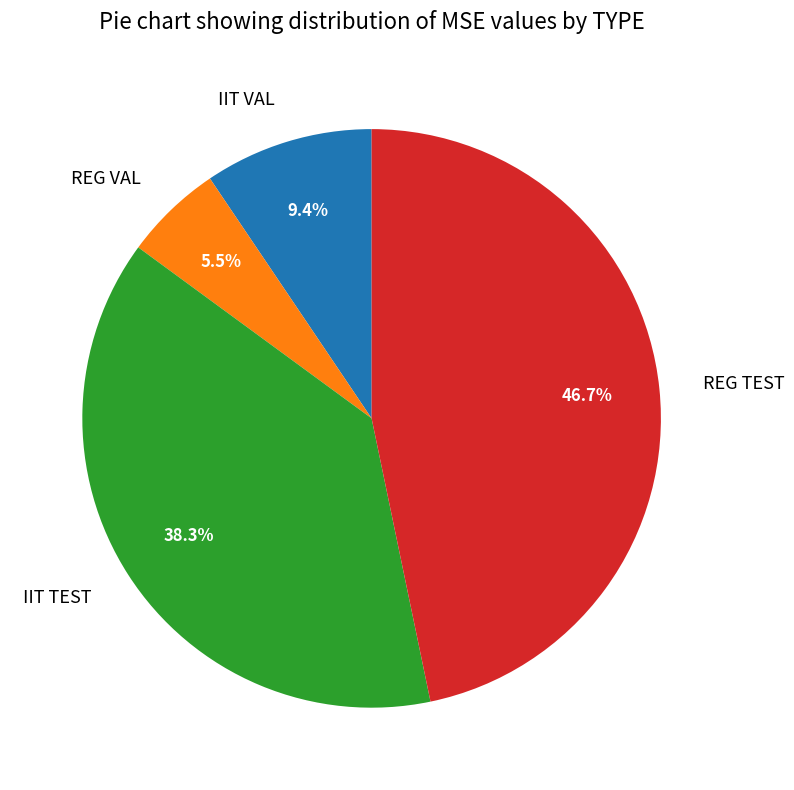

Count the number of slices in the pie.

4